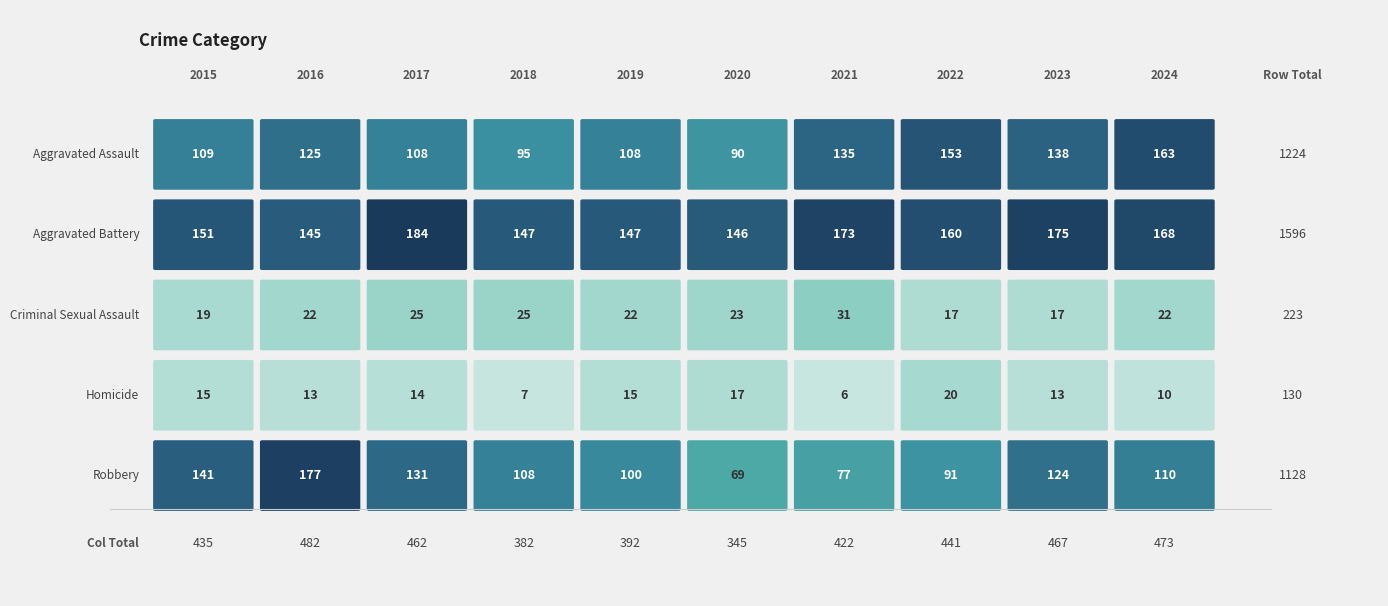

The value of Robbery at 2016 is 177. True or false?

True